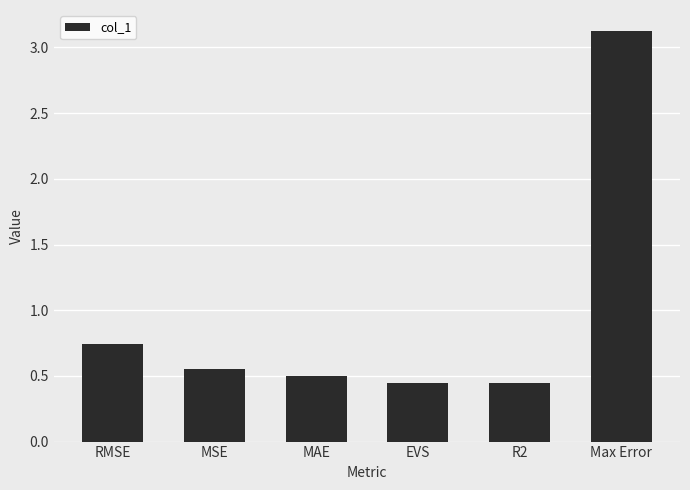

What is the sum of the values at R2 and RMSE?

1.2